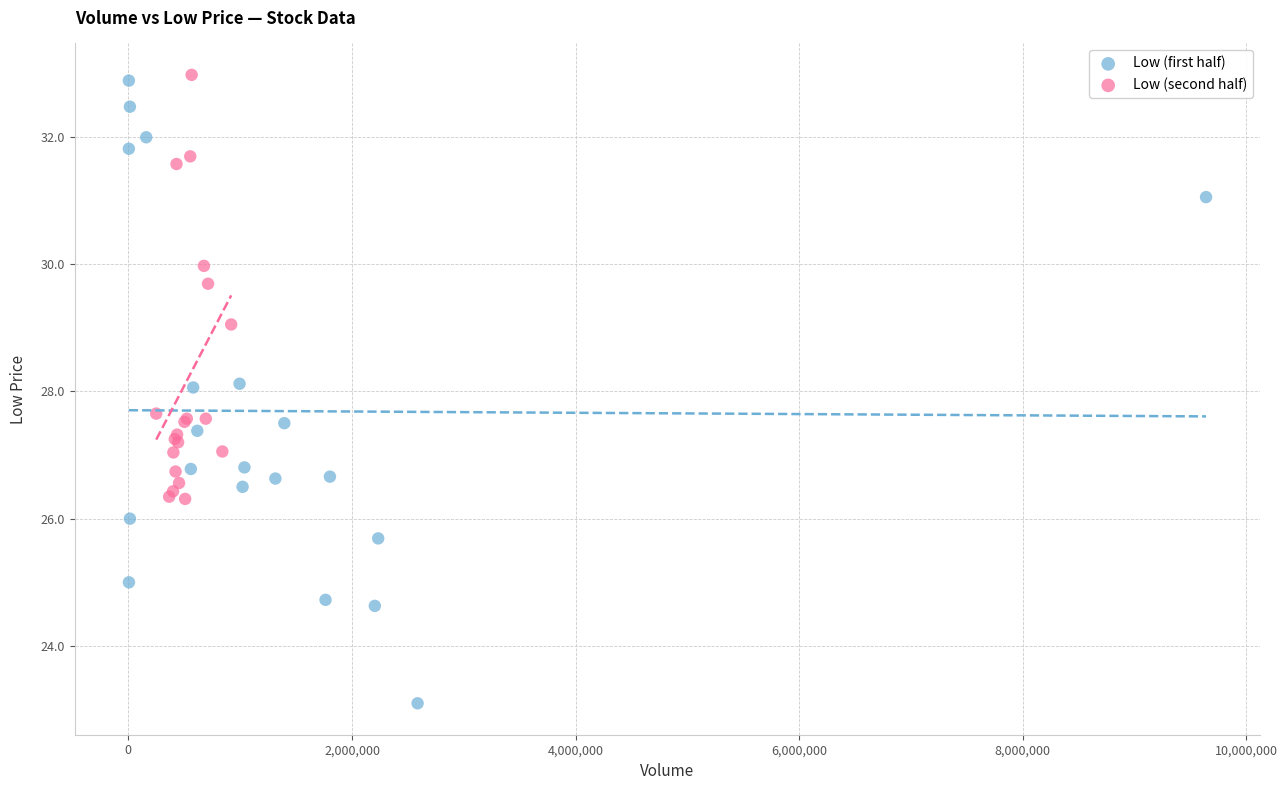

Which series reaches the minimum Y coordinate?

Low (first half)